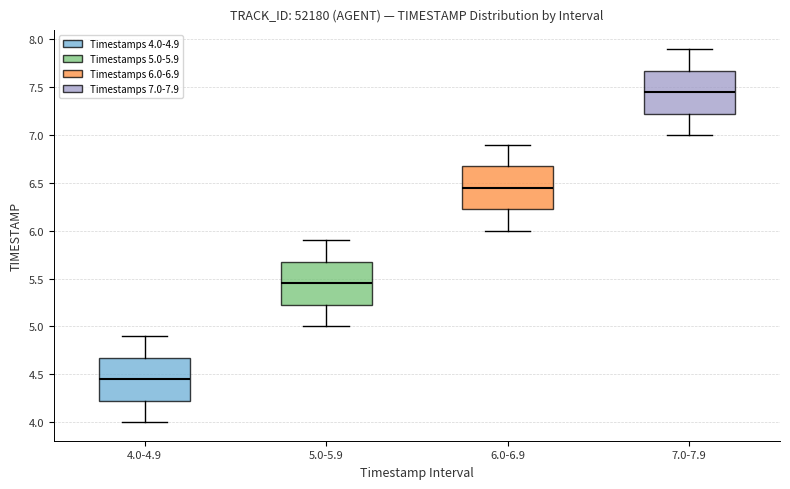

Reading left to right, transcribe this box plot: for each box, give where its median line is, the range the box spans, and where its two whiskers end, as read against the y-axis. The values are not printed on the chart, so give them approximately, as read against the axis.

4.0-4.9: median 4.45, box 4.25 to 4.70, whiskers 4.00 to 4.90
5.0-5.9: median 5.45, box 5.25 to 5.70, whiskers 5.00 to 5.90
6.0-6.9: median 6.45, box 6.25 to 6.70, whiskers 6.00 to 6.90
7.0-7.9: median 7.45, box 7.25 to 7.70, whiskers 7.00 to 7.90